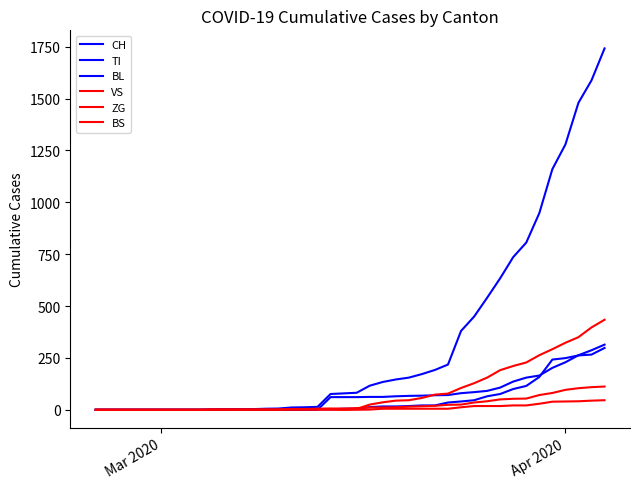

How many lines are shown in the chart?

6